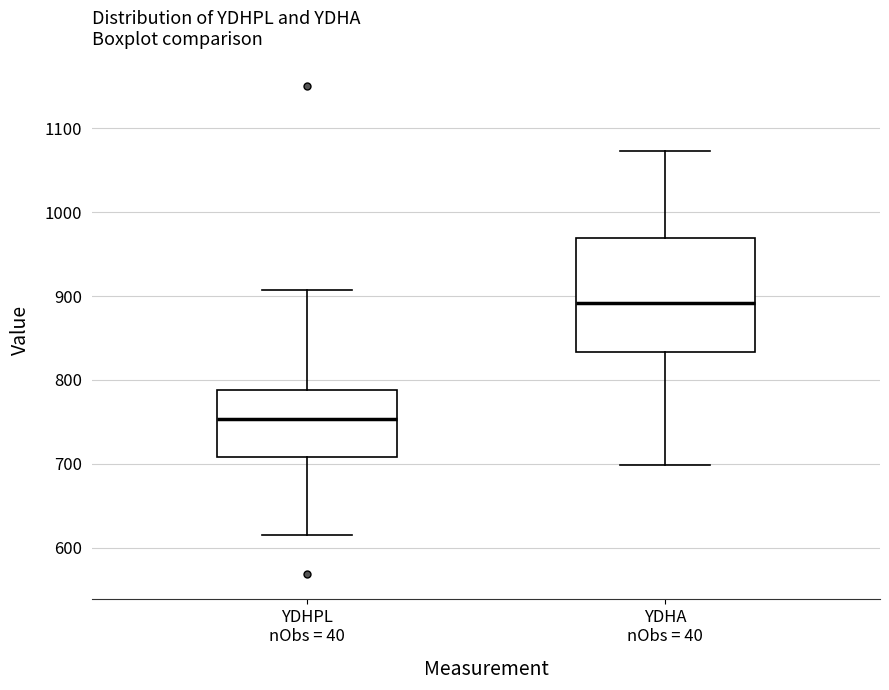

Comparing the boxes themselves (not the whiskers), which one is the tallest?

YDHA nObs = 40